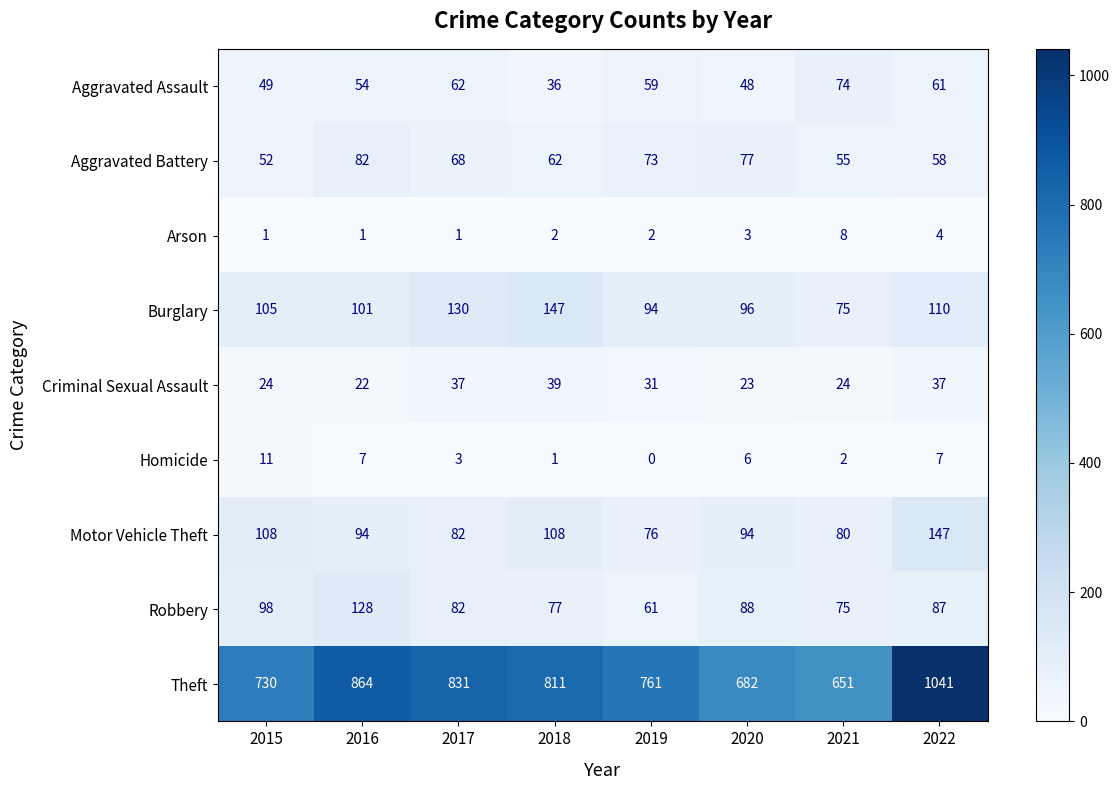

How many data points does each series have?

8